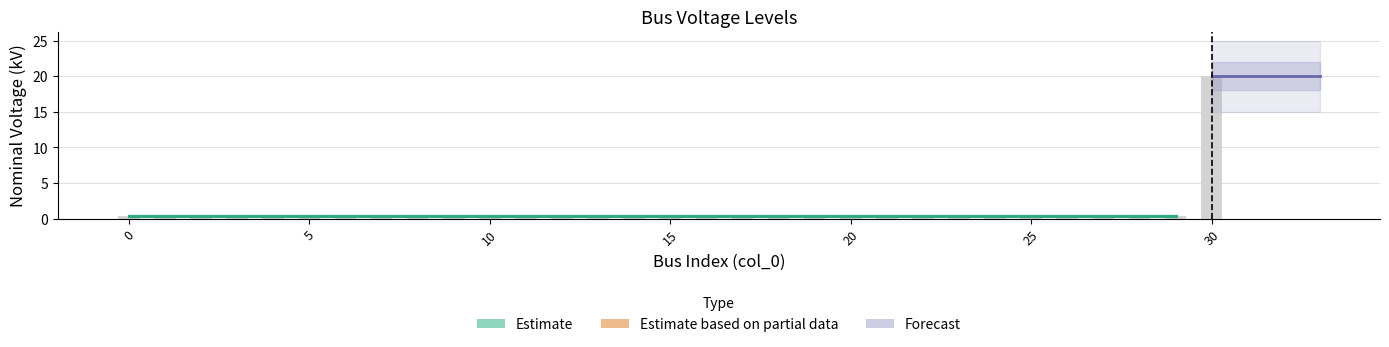

The chart shows a value of 0.6 at 18. True or false?

False